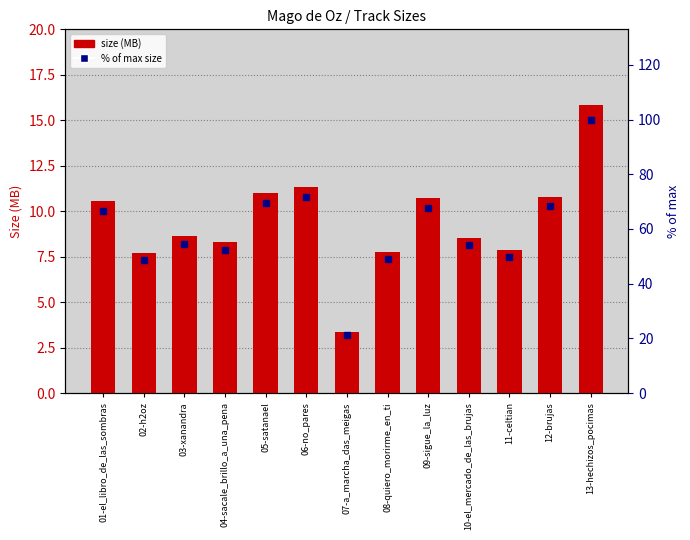

At 10-el_mercado_de_las_brujas, list the series in order from largest to smallest.

percentile within tracks, size (MB)